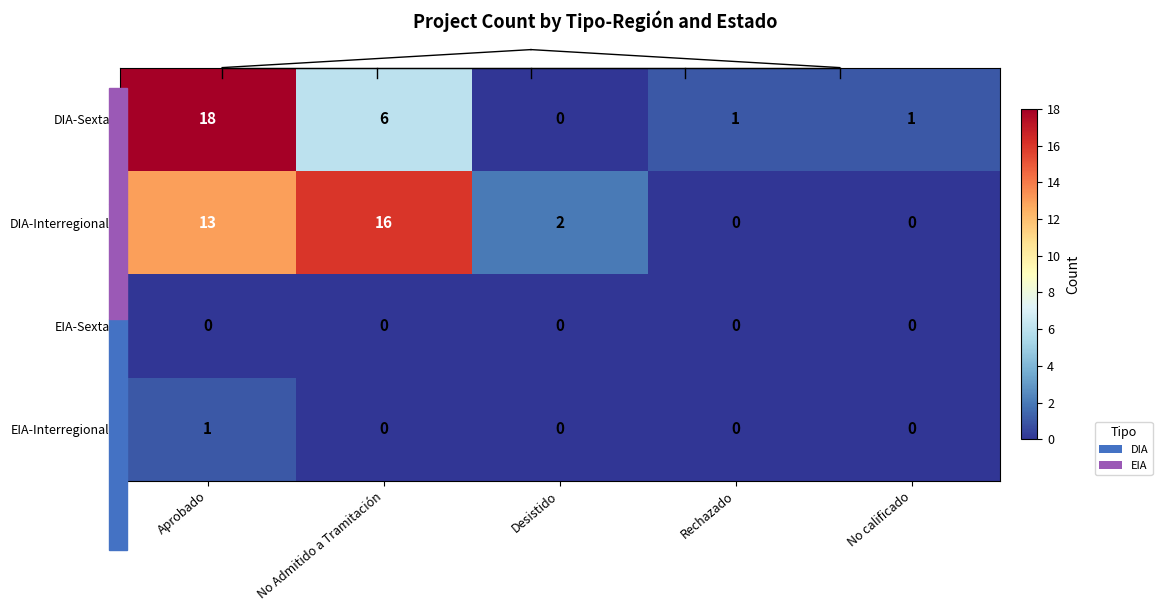

Which series changed the most between No Admitido a Tramitación and No calificado?

DIA-Interregional